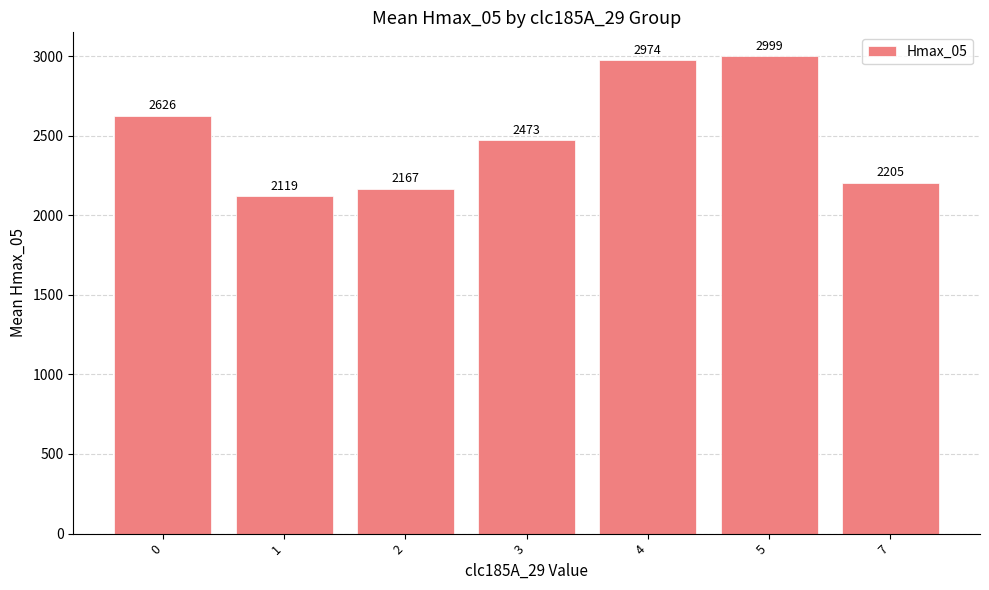

Does the chart contain any negative values?

No